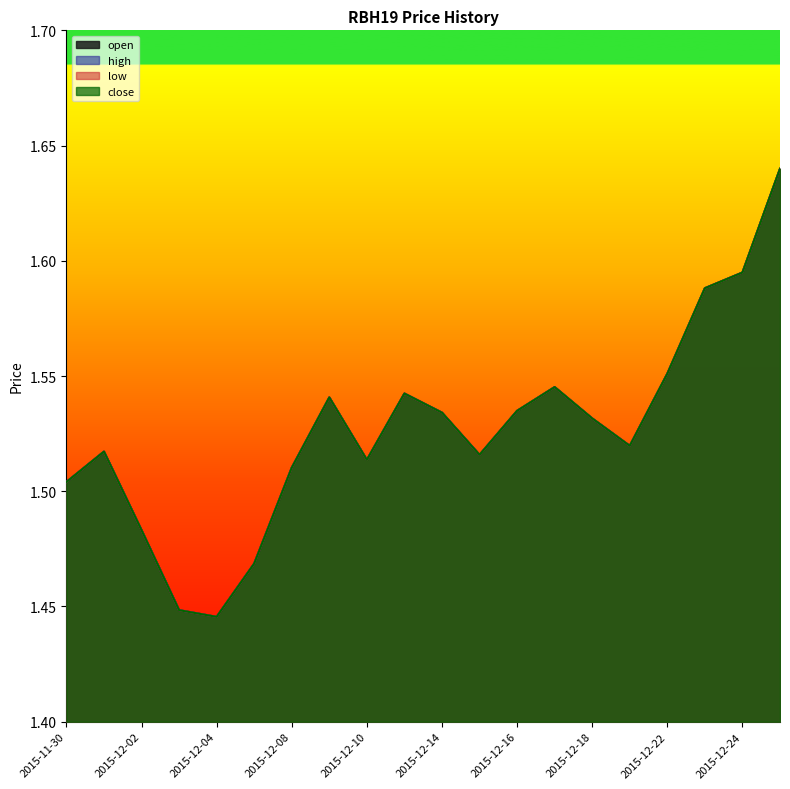

What value does the close series have at 2015-12-17?

1.5